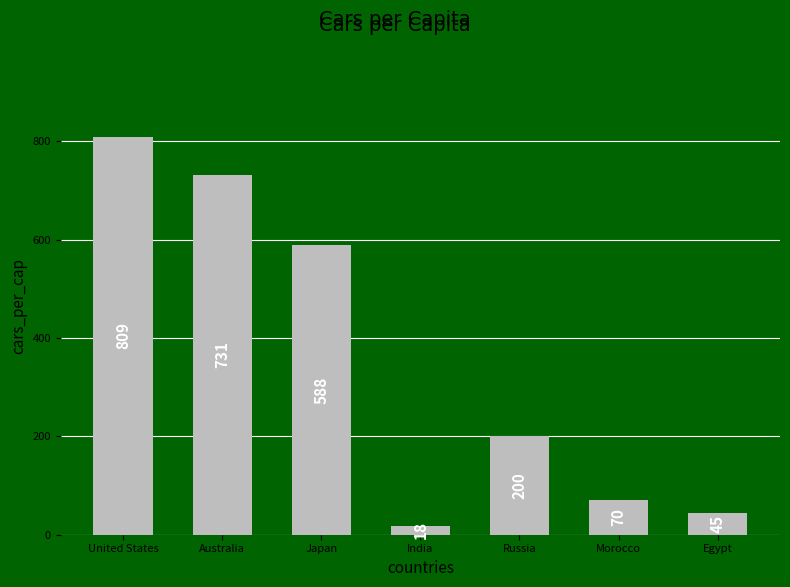

Between Australia and United States, which is larger?

United States